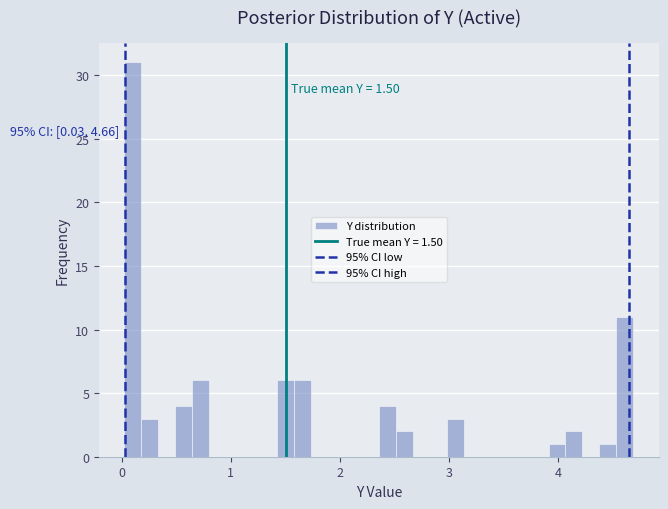

Around what value on the x-axis is the tallest bar? Give the approximate position of its centre, as read against the axis.

0.1